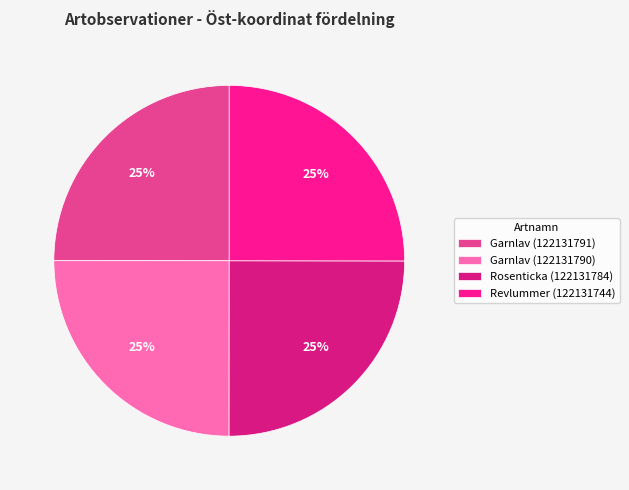

How many segments does this pie chart have?

4